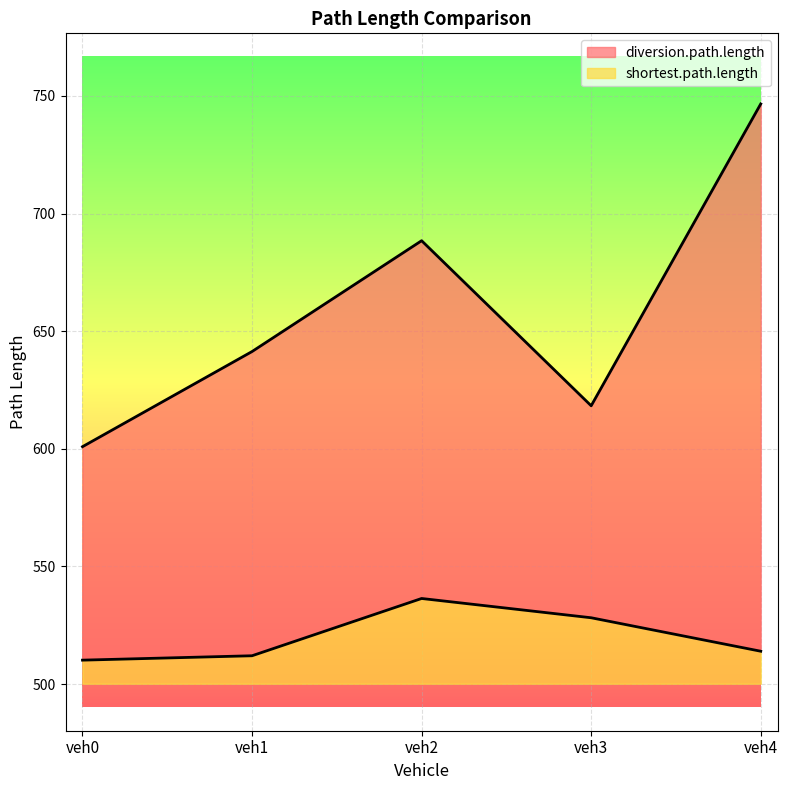

What are all the series names shown in the legend?

diversion.path.length, shortest.path.length